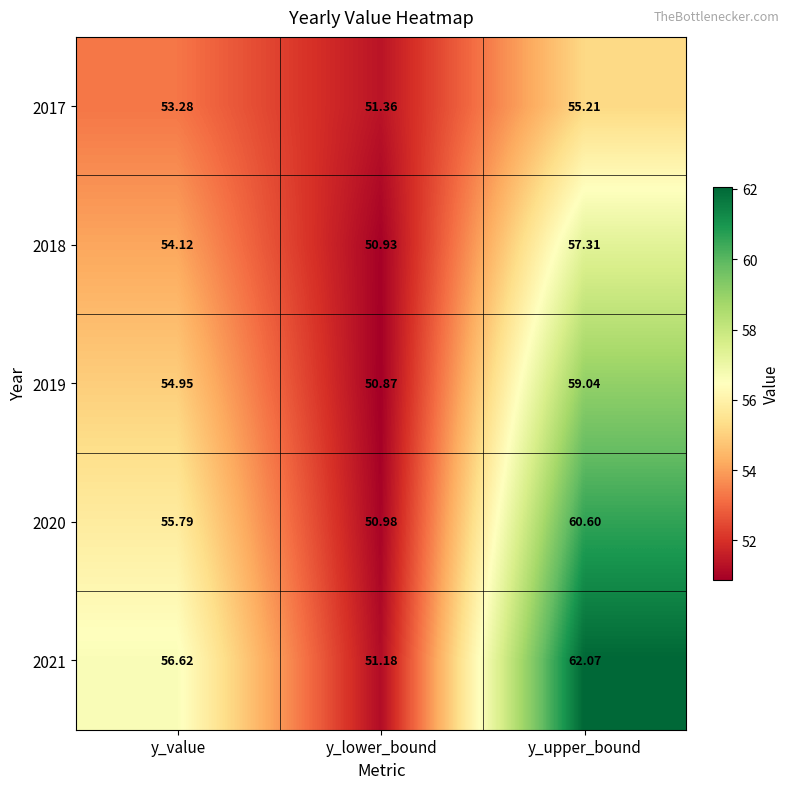

What is the spread (max minus min) of values at y_lower_bound?

0.5